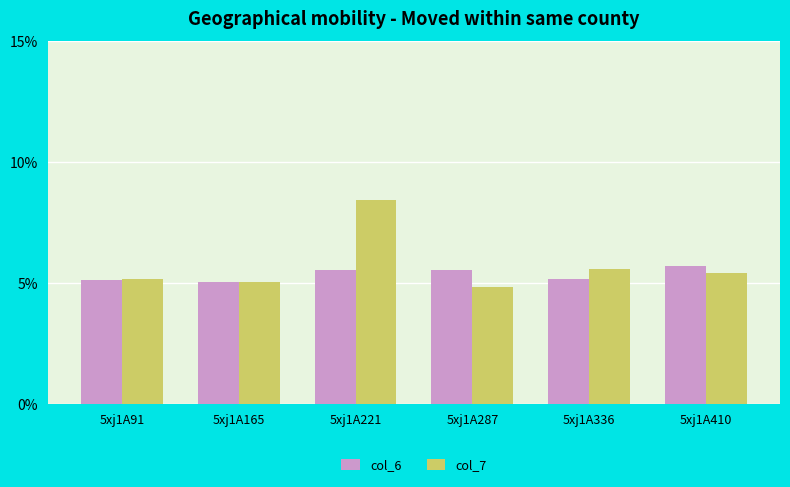

Read the col_6 value at 5xj1A410.

5.7